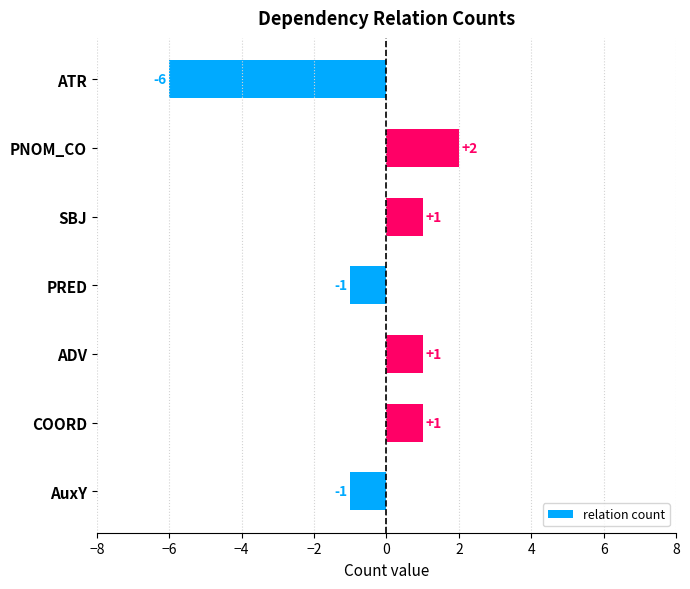

True or false: the data shows 1 at ADV.

True